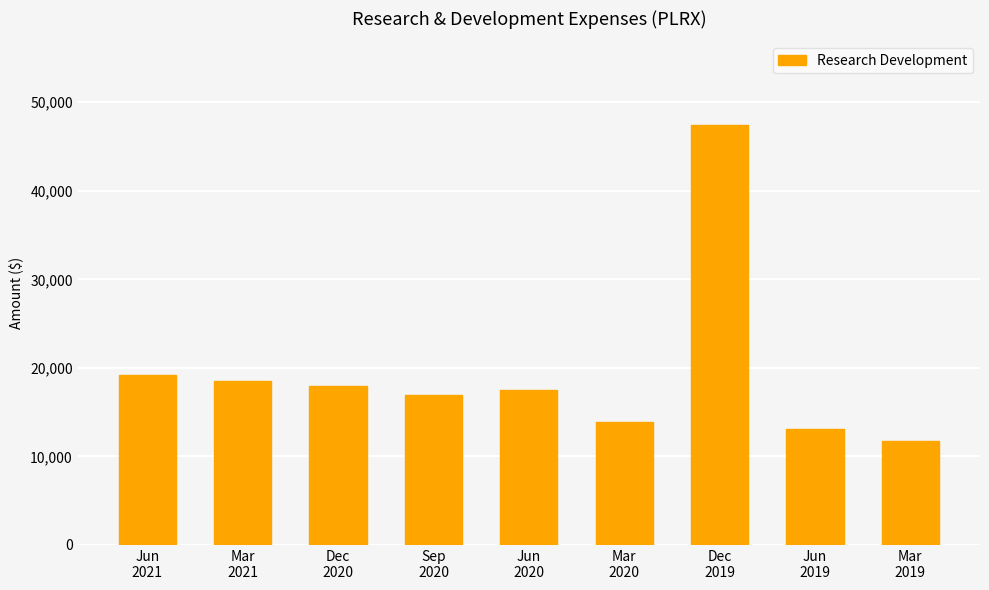

Count the number of data series in this chart.

1